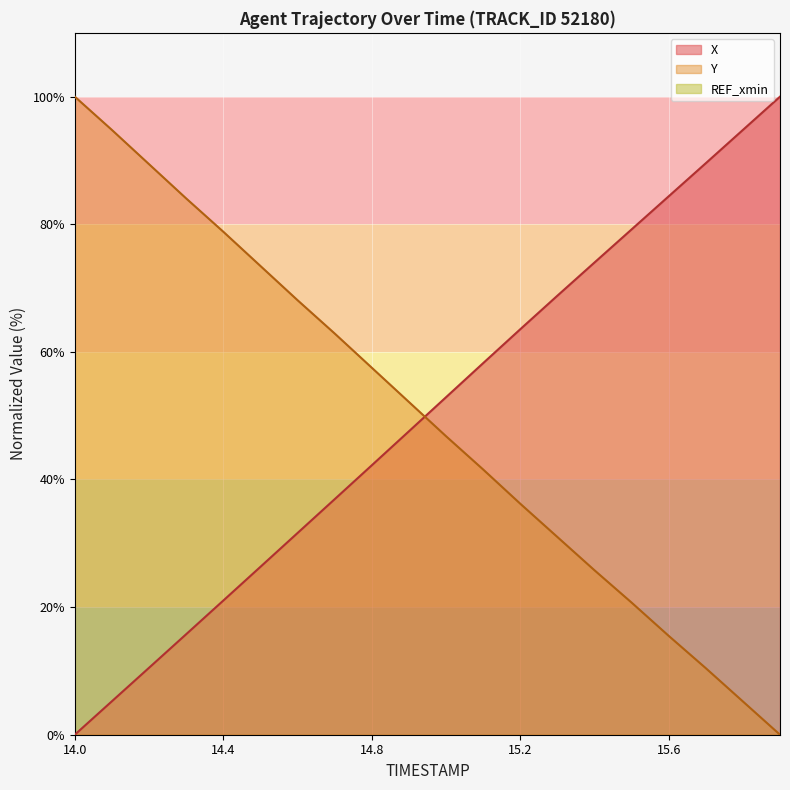

Rank the series by their average value, from lowest to highest.

Y, X